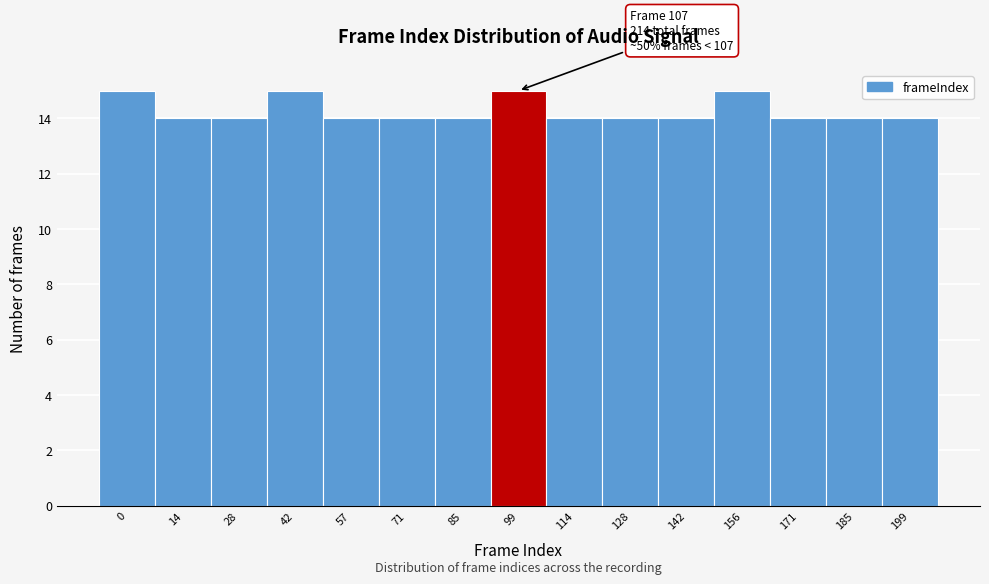

Reading left to right, what are all the values shown in this chart?

15	14	14	15	14	14	14	15	14	14	14	15	14	14	14